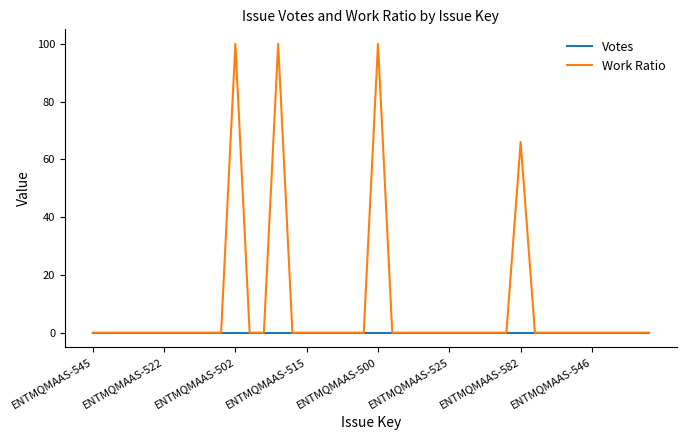

Reading left to right, list all the values displayed in this chart.

Votes: 0	0	0	0	0	0	0	0	0	0	0	0	0	0	0	0	0	0	0	0	0	0	0	0	0	0	0	0	0	0	0	0	0	0	0	0	0	0	0	0
Work Ratio: 0	0	0	0	0	0	0	0	0	0	100	0	0	100	0	0	0	0	0	0	100	0	0	0	0	0	0	0	0	0	66	0	0	0	0	0	0	0	0	0